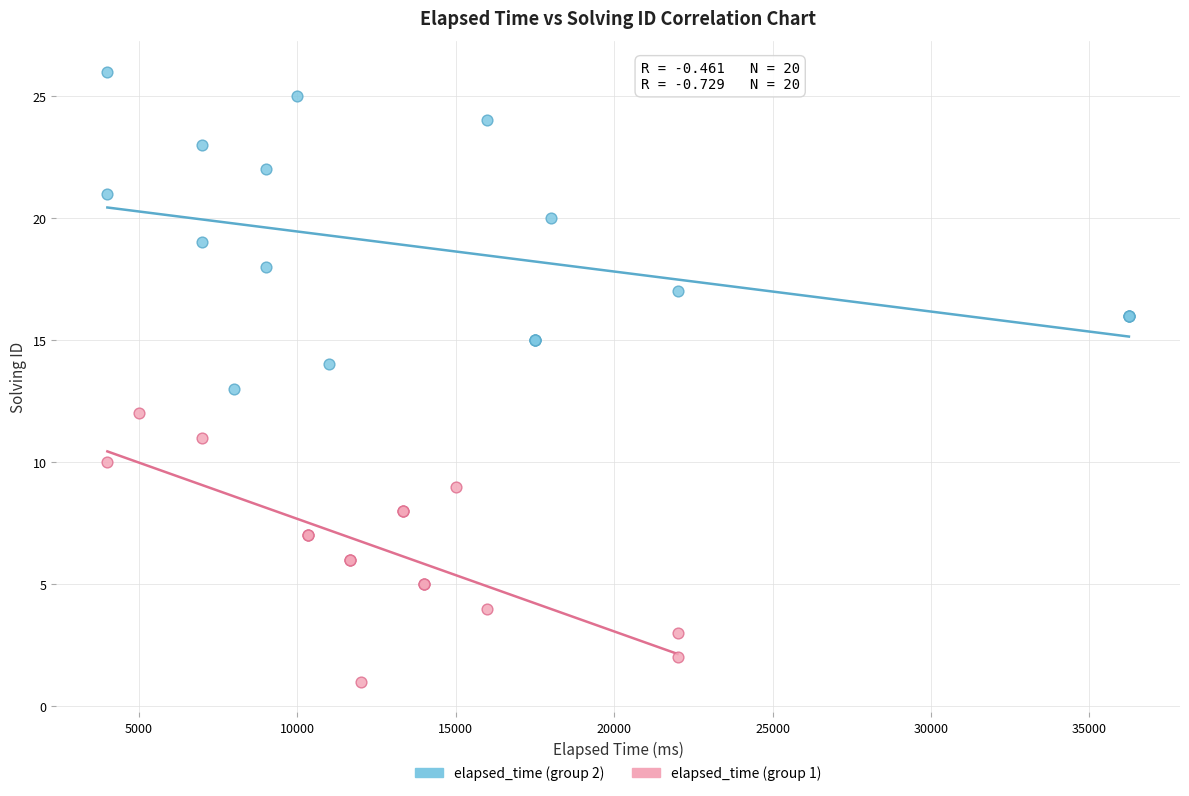

Which series has the widest spread of Y values?

elapsed_time (group 2)